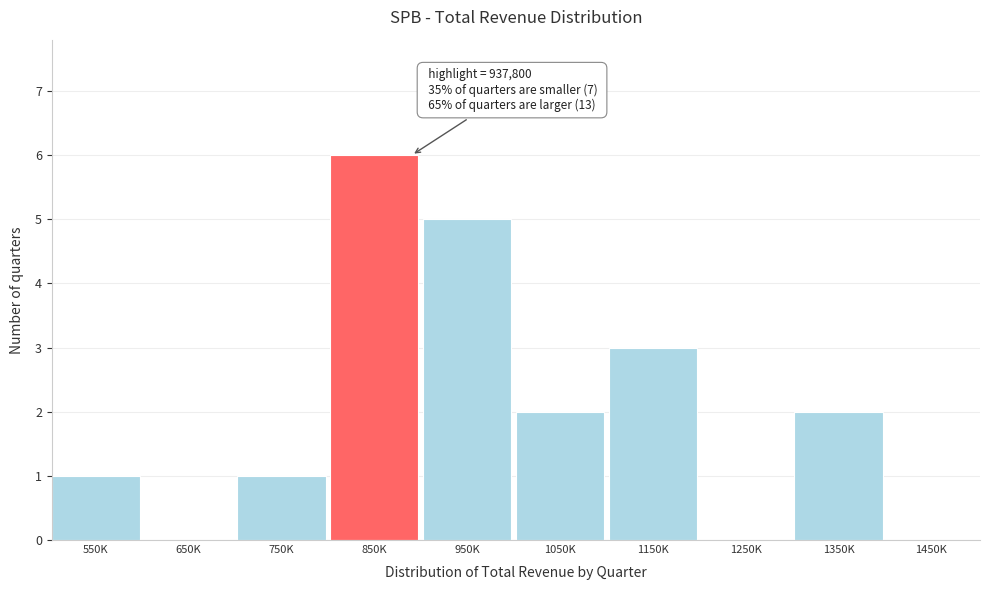

Reading left to right, transcribe all the data shown in this chart.

550K=1	650K=0	750K=1	850K=6	950K=5	1050K=2	1150K=3	1250K=0	1350K=2	1450K=0